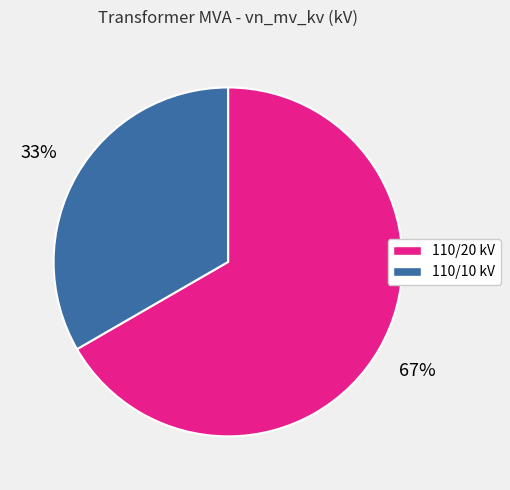

Does any single category account for the majority?

Yes